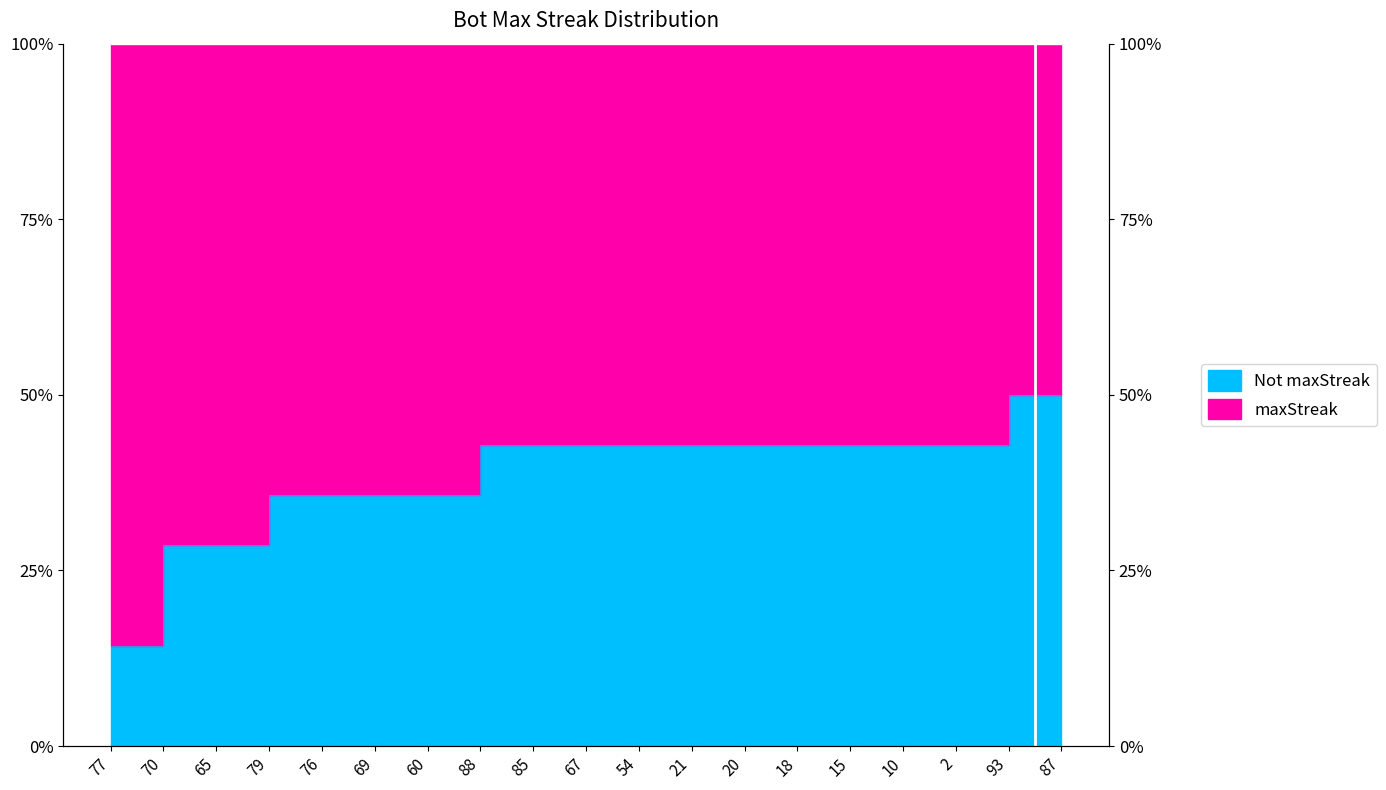

Which has a higher value, 2 or 85?

2